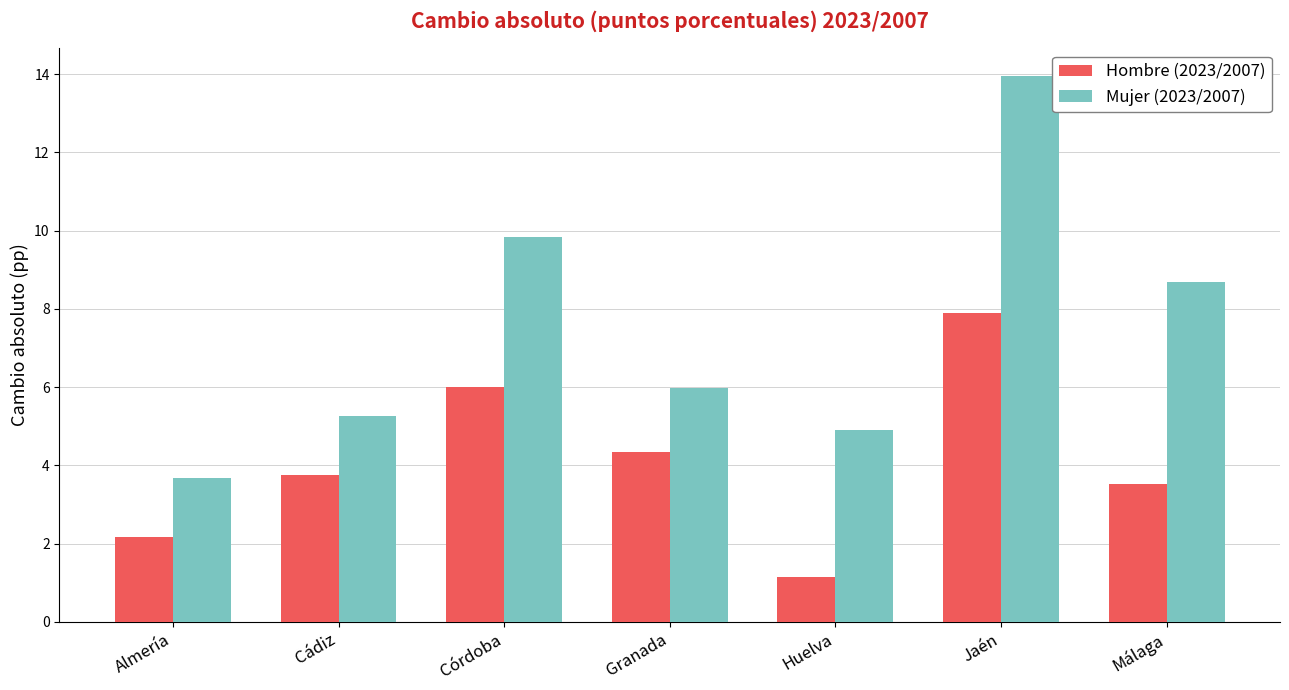

True or false: Hombre (2023/2007) has a value of 9.3 at Córdoba.

False